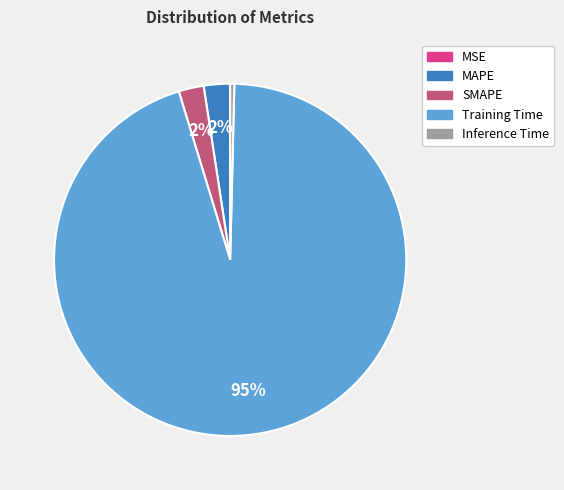

True or false: Inference Time accounts for 0% of the total.

True